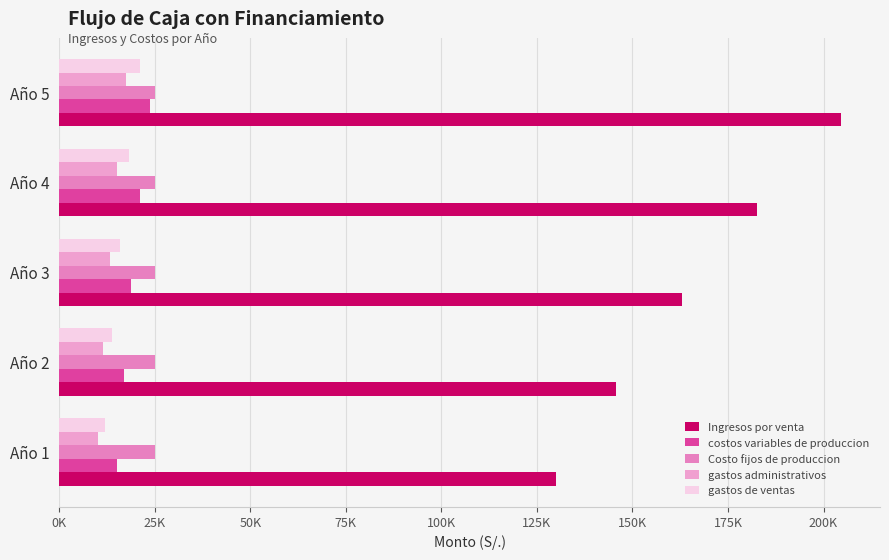

Reading left to right, extract all data points from this chart.

Ingresos por venta: 130000.0	145600.0	163072.0	182640.6	204557.5
costos variables de produccion: 15000.0	16800.0	18816.0	21073.9	23602.8
Costo fijos de produccion: 0.1	0.1	0.1	0.1	0.1
gastos administrativos: 10000.0	11500.0	13225.0	15208.8	17490.1
gastos de ventas: 12000.0	13800.0	15870.0	18250.5	20988.1